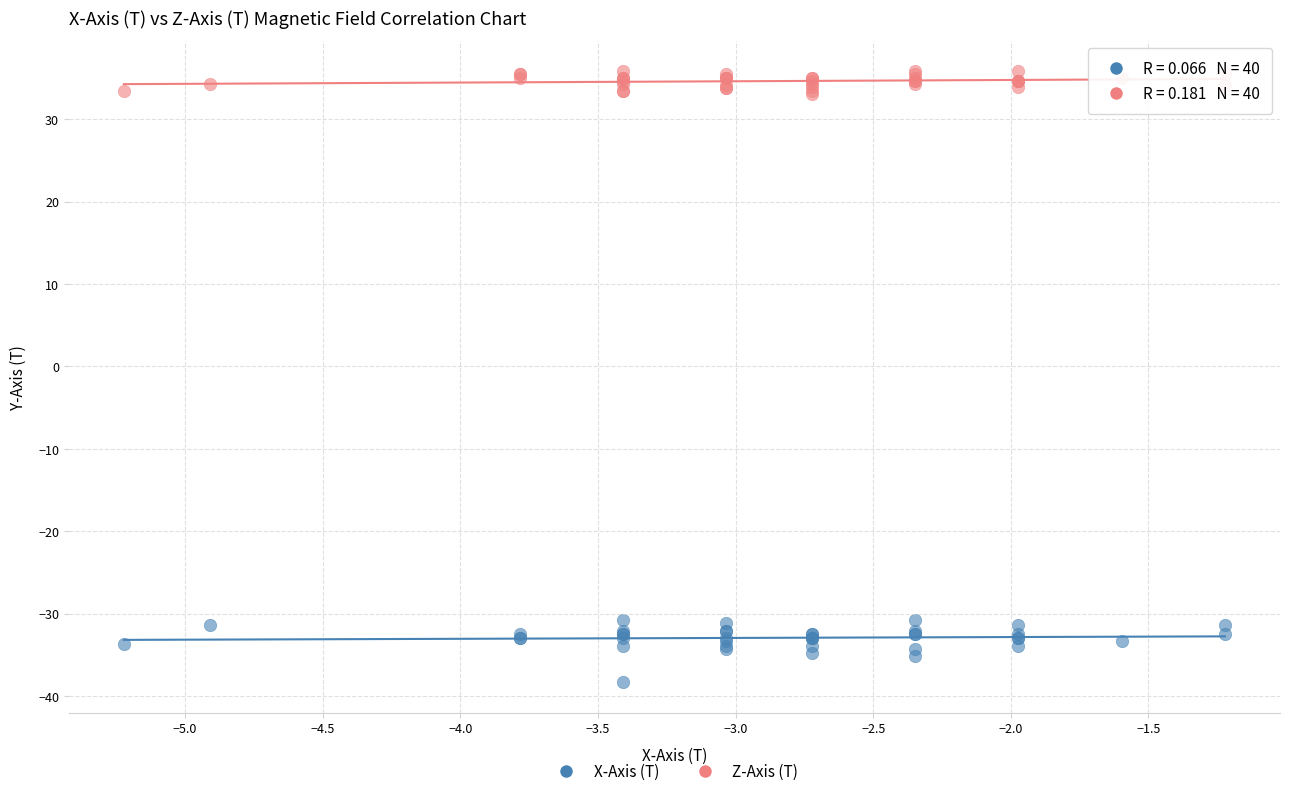

What is the X range (max minus min) for the scatter plot?

4.0